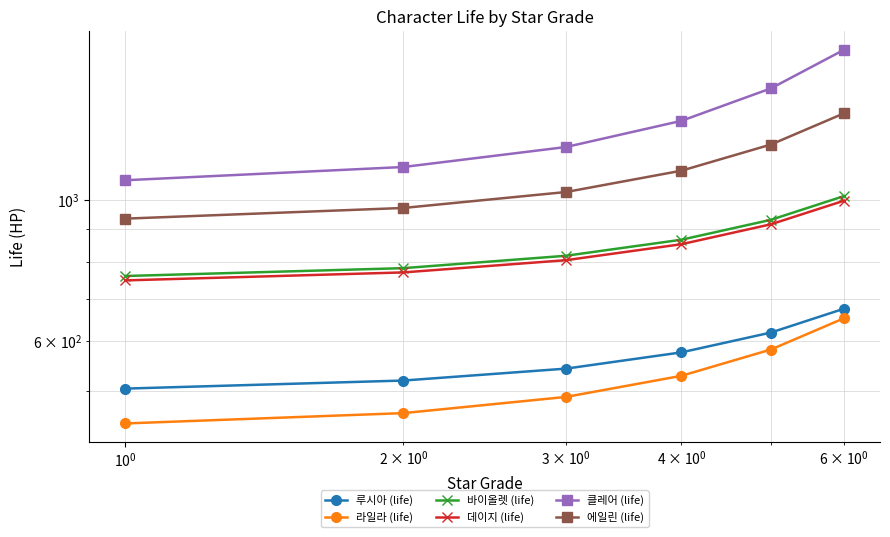

How many data points in 데이지 (life) are less than 853?

3